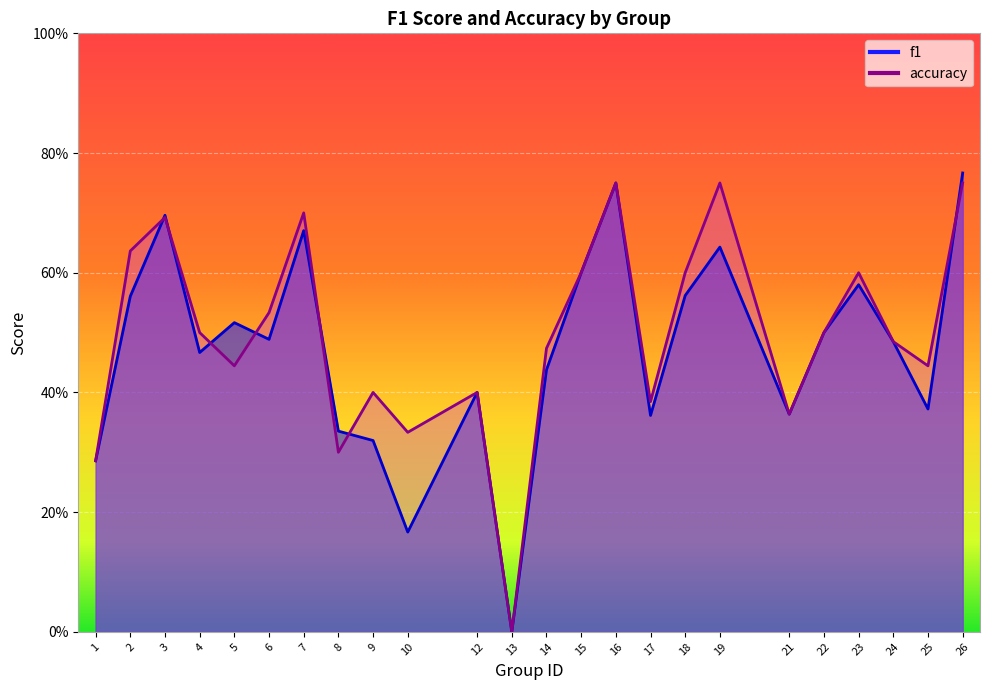

How many data points does each series have?

24